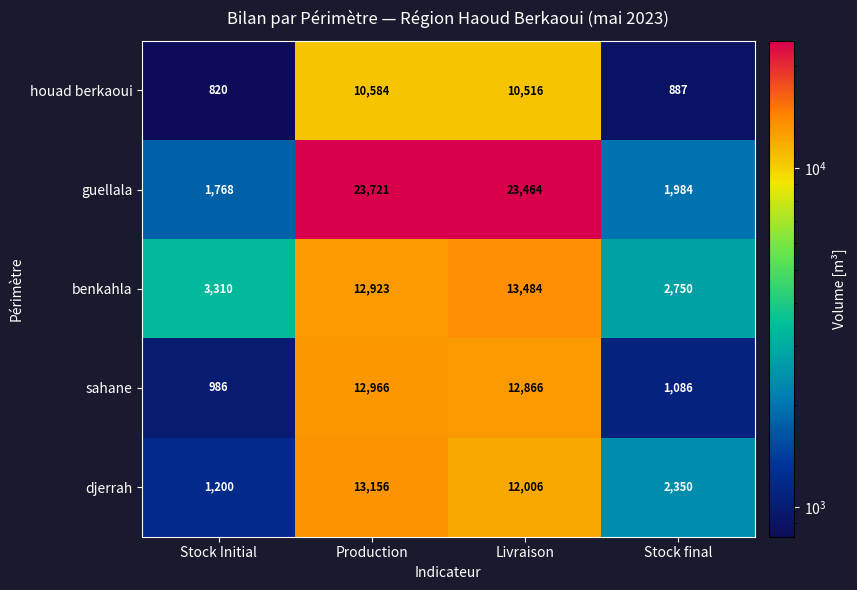

What is the difference between the second highest and second lowest values in the benkahla series?

9613